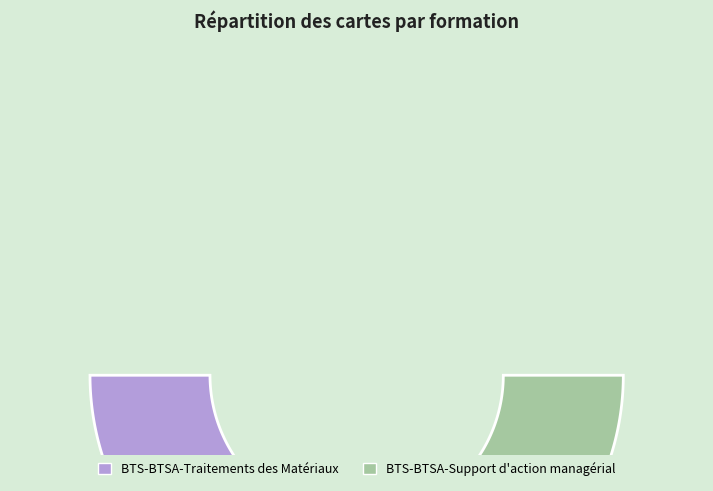

Count the number of slices in the pie.

2